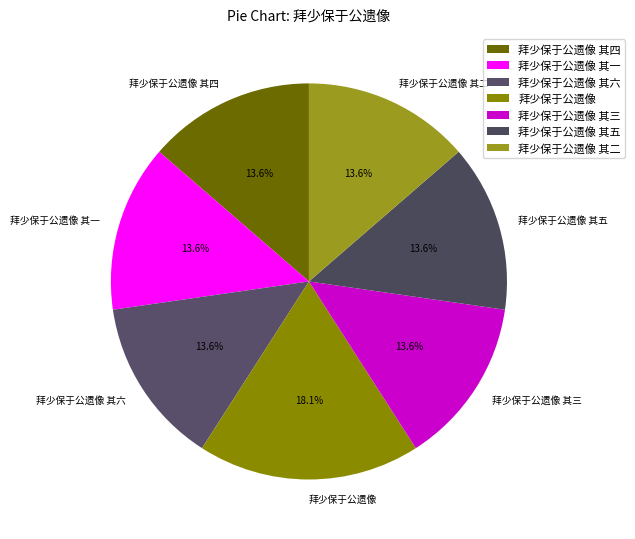

What percentage is the 拜少保于公遗像 其二 slice, to the nearest percent?

14%